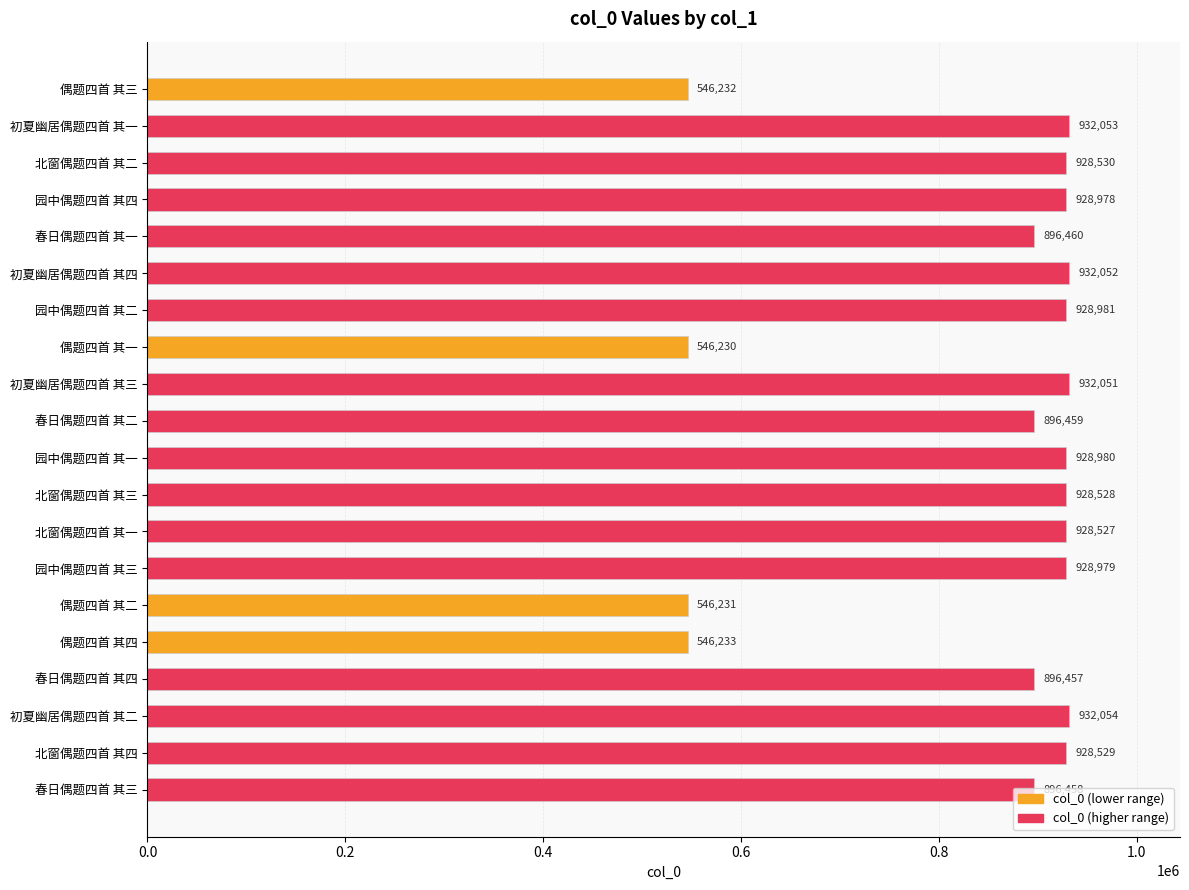

How many bars are there in total?

20